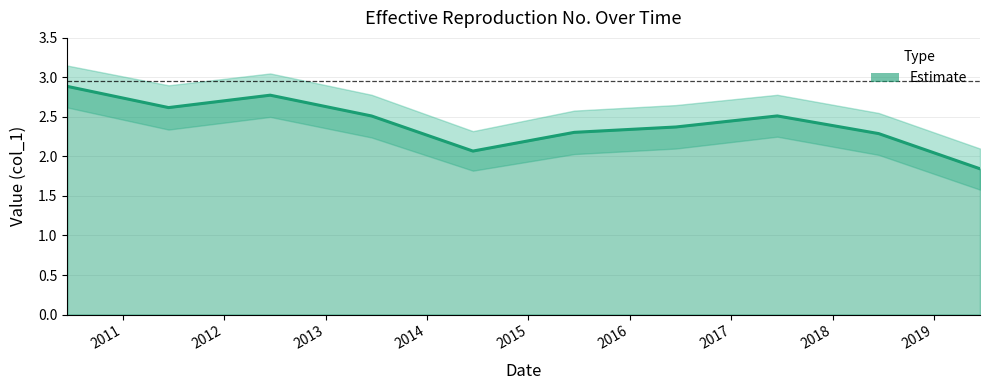

Where is the first local minimum?

2011-06-15